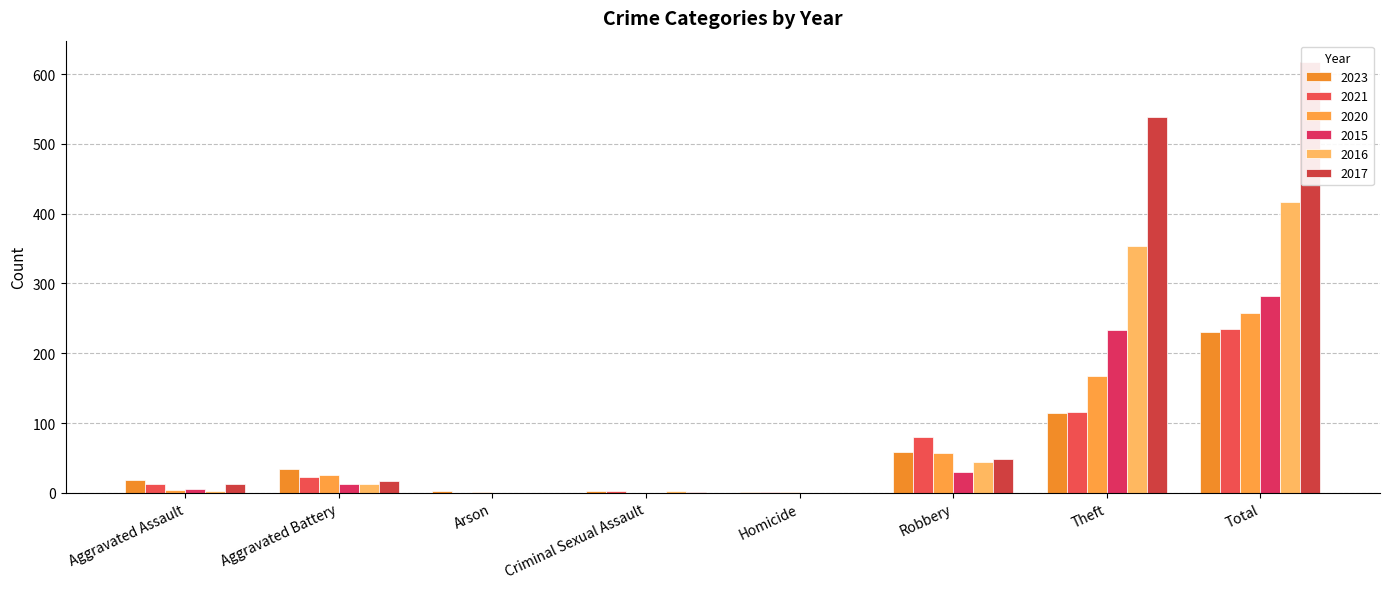

Read the 2015 value at Theft, to the nearest 50.

250